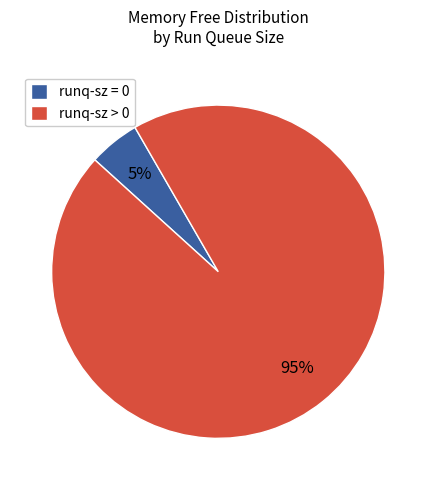

The runq-sz = 0 slice represents 5% of the pie. True or false?

True